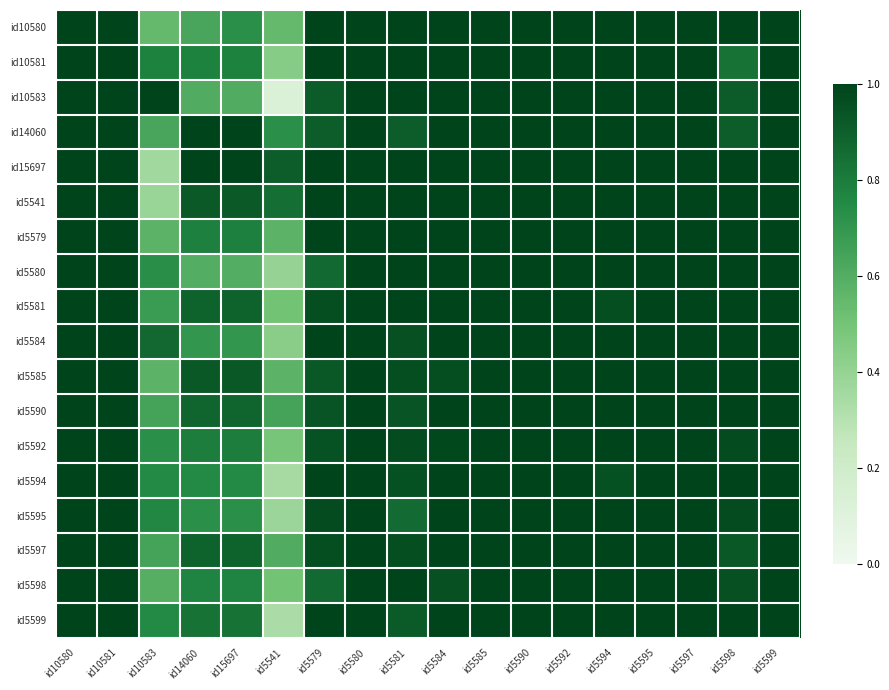

How many categories are shown in the chart?

18